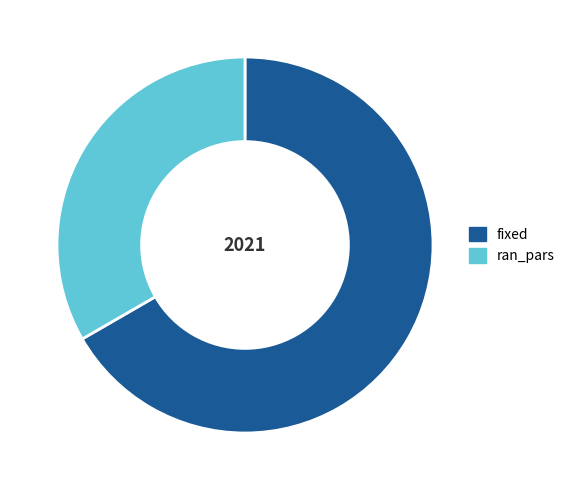

Combined, do fixed and ran_pars account for over 50%?

Yes